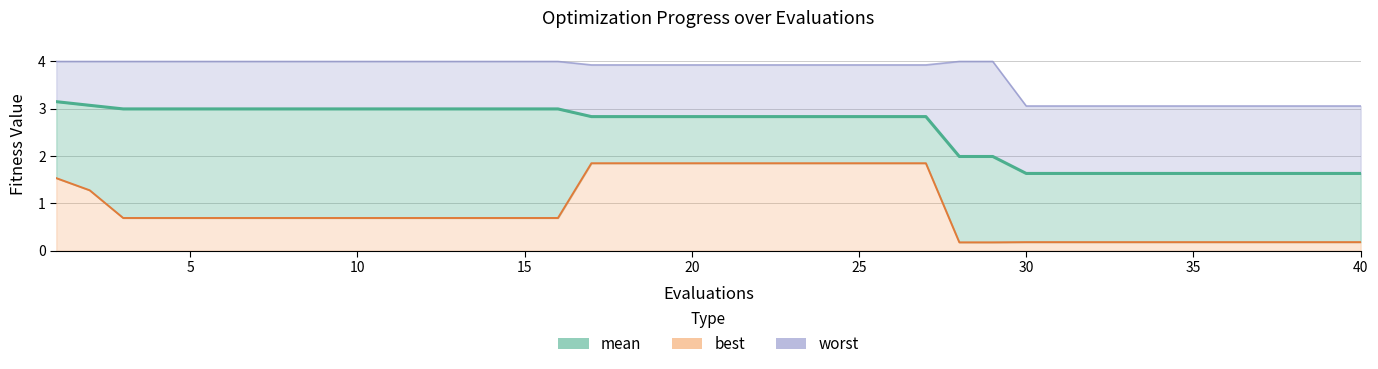

What value does the mean series have at 22?

2.8